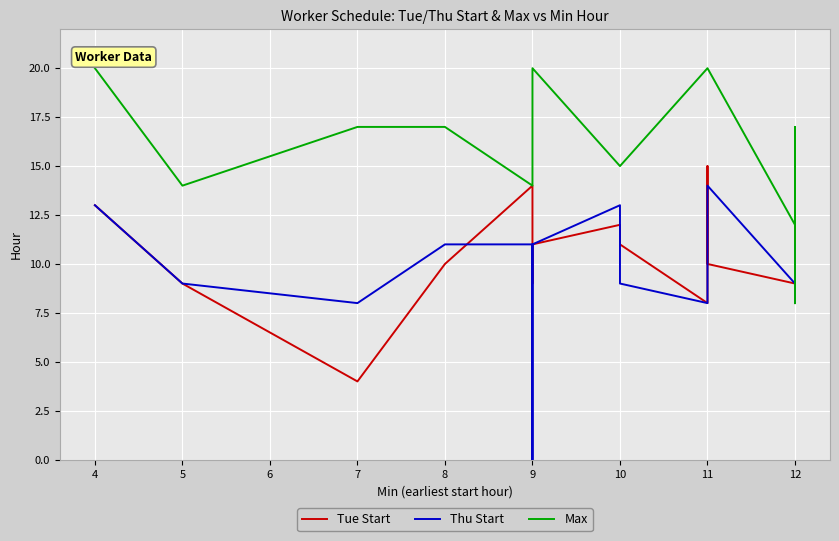

What is the difference between the maximum and minimum values in the Max series?

12